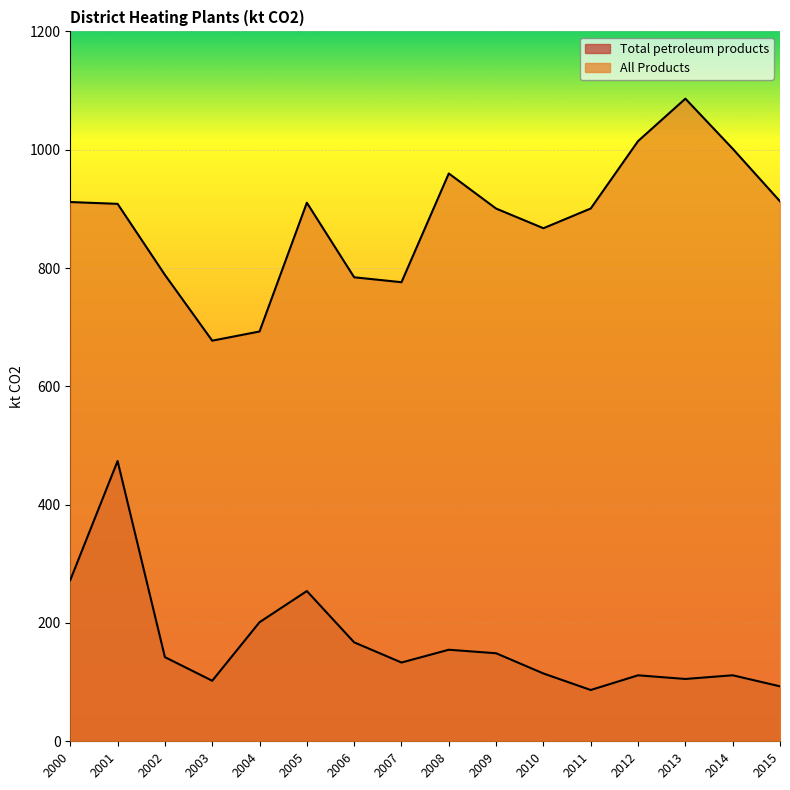

At which category is the sum across all series the highest?

2001